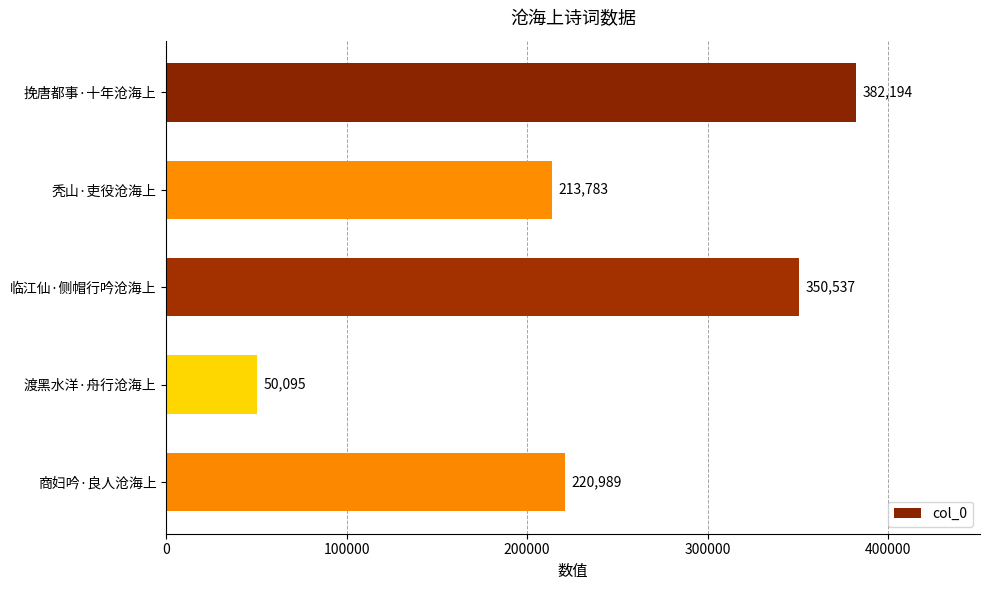

Reading top to bottom, what are all the values shown in this chart?

382194	213783	350537	50095	220989